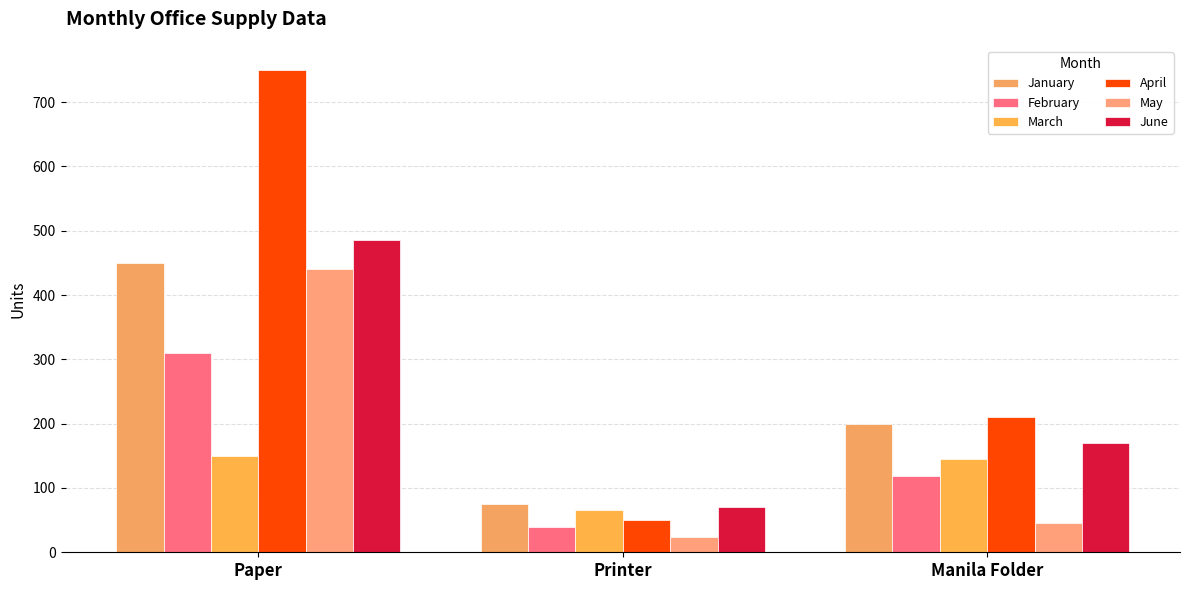

Which series has the widest spread of values?

April